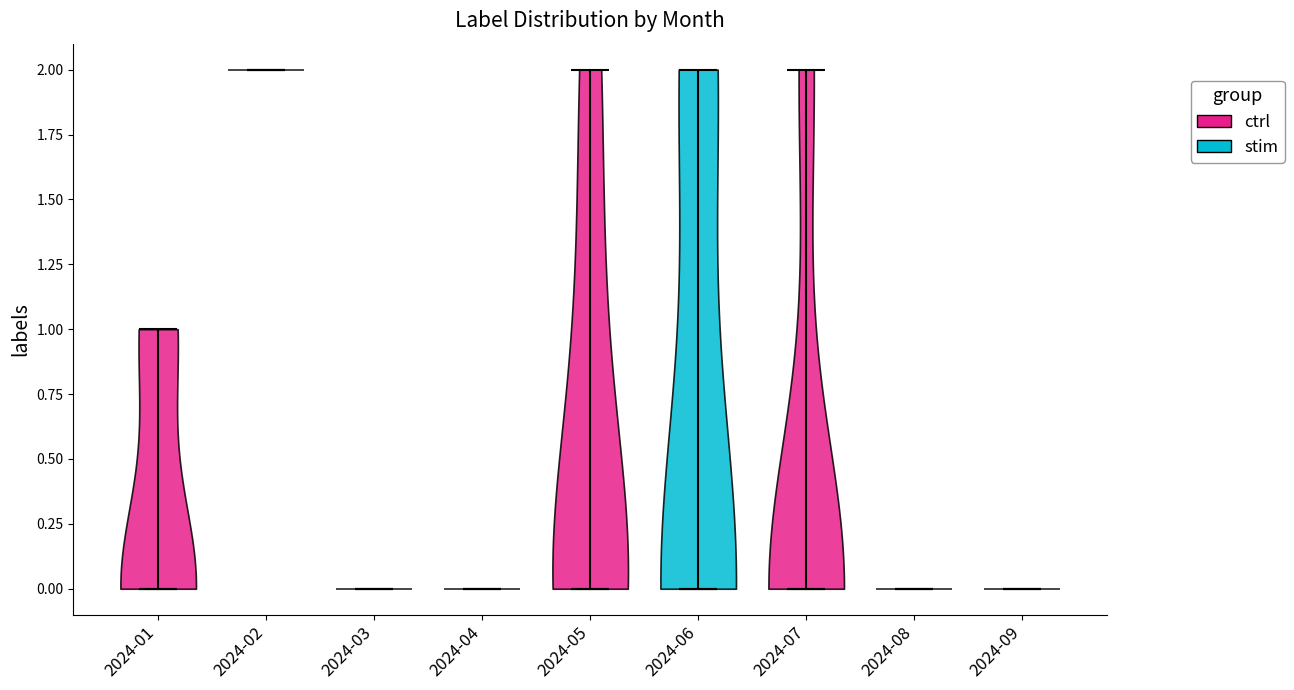

Which violin has the highest median line?

2024-02